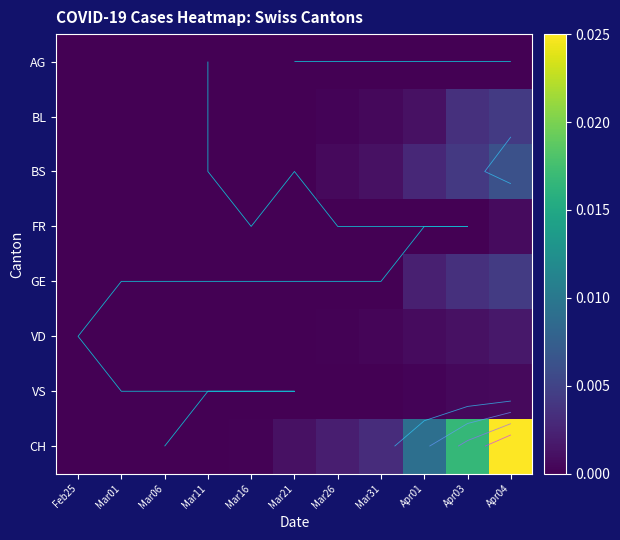

Is the value of CH at Mar06 greater than the value of BL at Mar01?

No